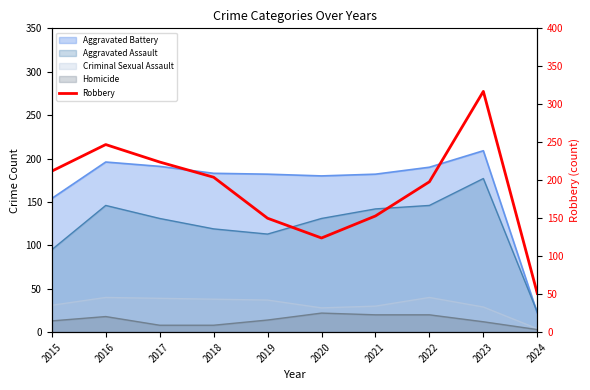

True or false: there are more than 1 points higher than both neighbors.

True